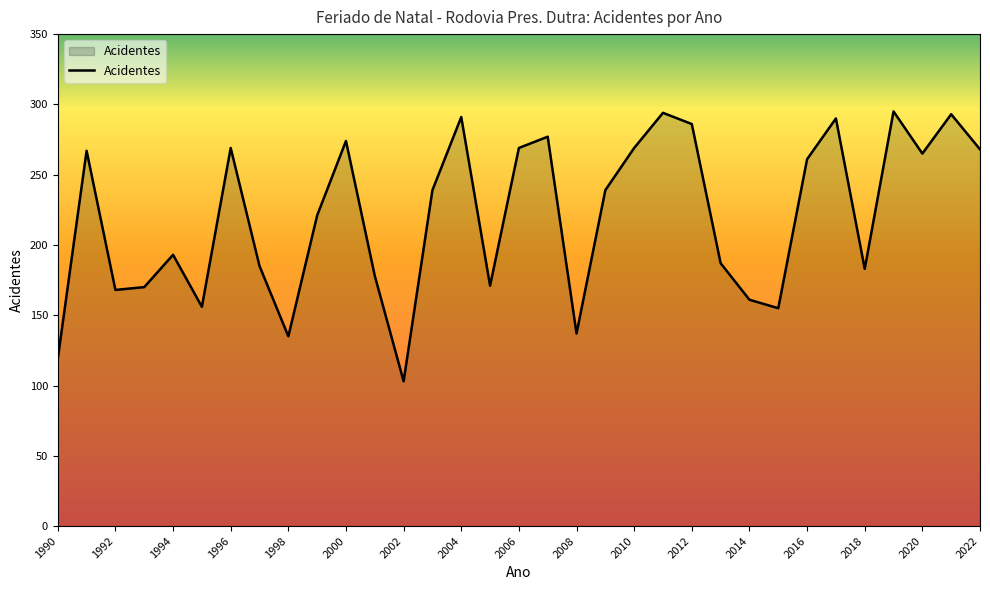

What is the difference between the maximum and minimum values?

192